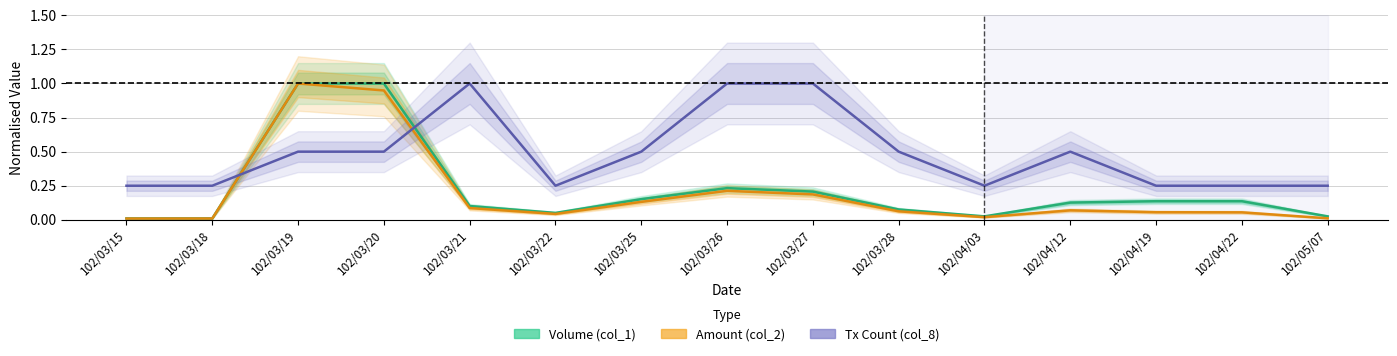

What are all the series names shown in the legend?

Volume (col_1), Amount (col_2), Tx Count (col_8)